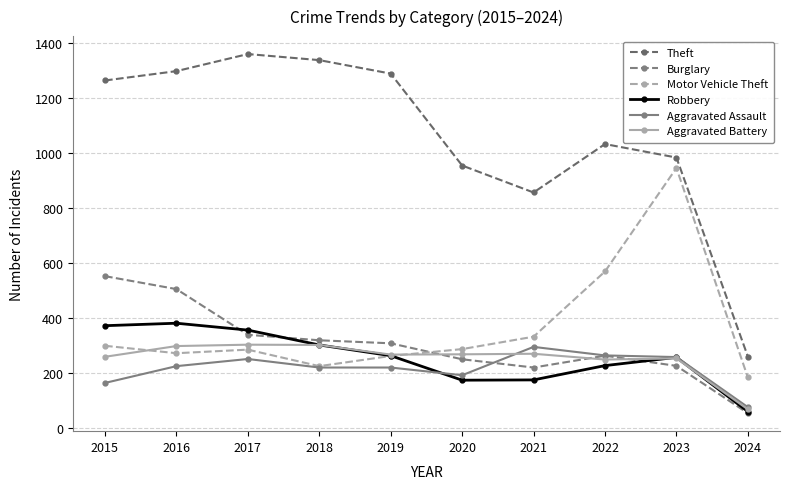

Rank the series at 2022 from highest to lowest value.

Theft, Motor Vehicle Theft, Aggravated Assault, Burglary, Aggravated Battery, Robbery